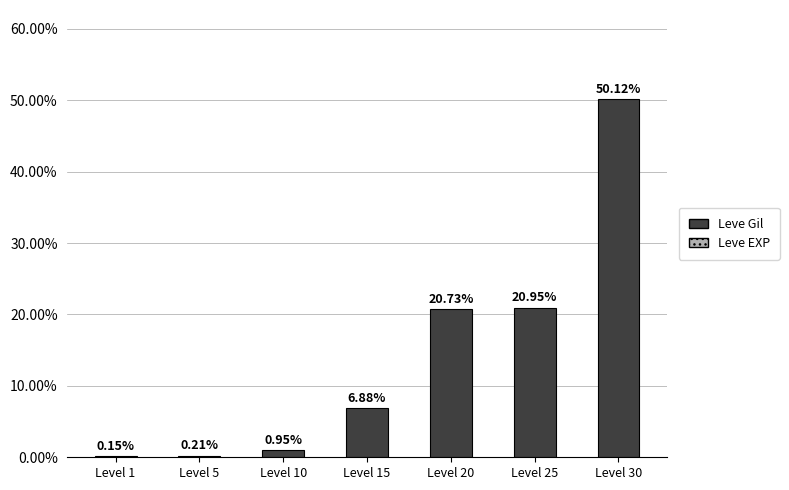

What is the sum of all values?

100.0